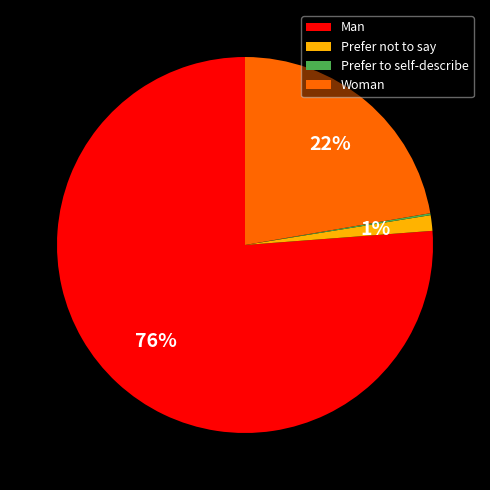

The Woman slice represents 22% of the pie. True or false?

True